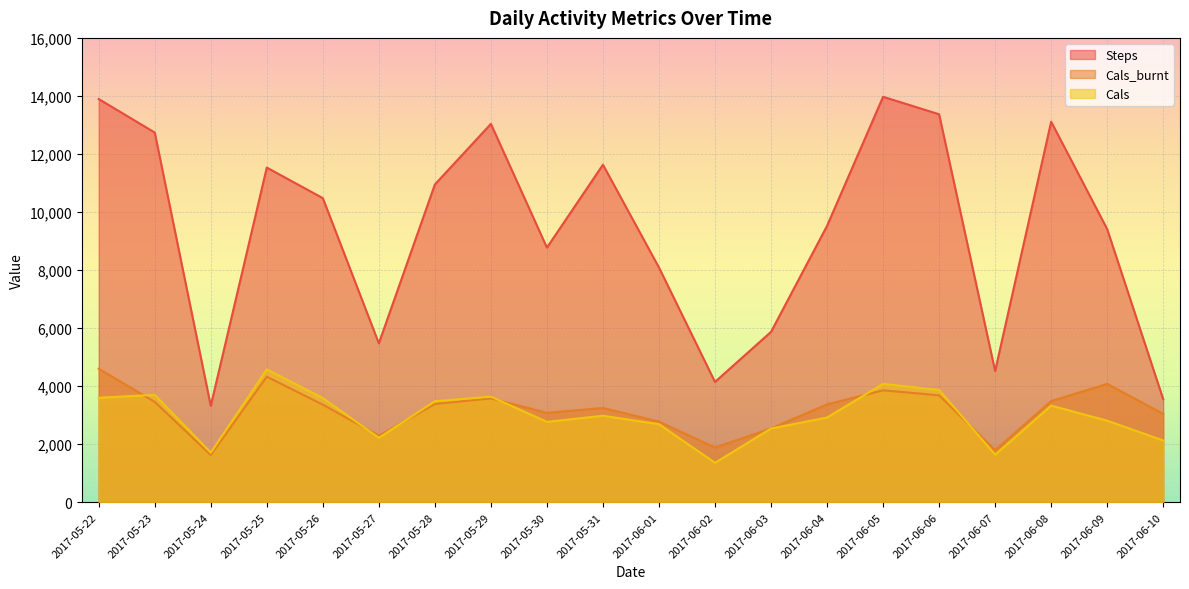

What is the value of the Cals_burnt point at the 7th from the left?

3387